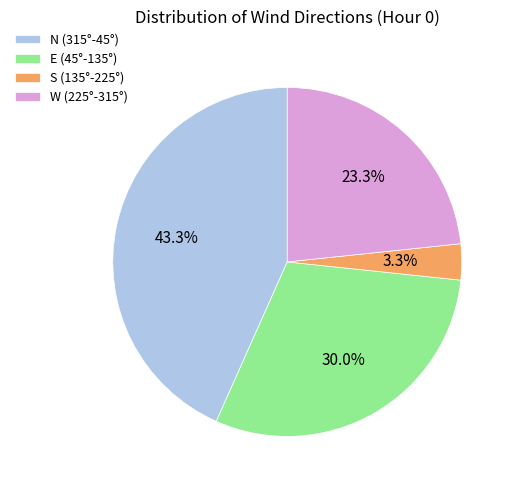

To the nearest percent, what is the difference between the largest and smallest slice percentages?

40%